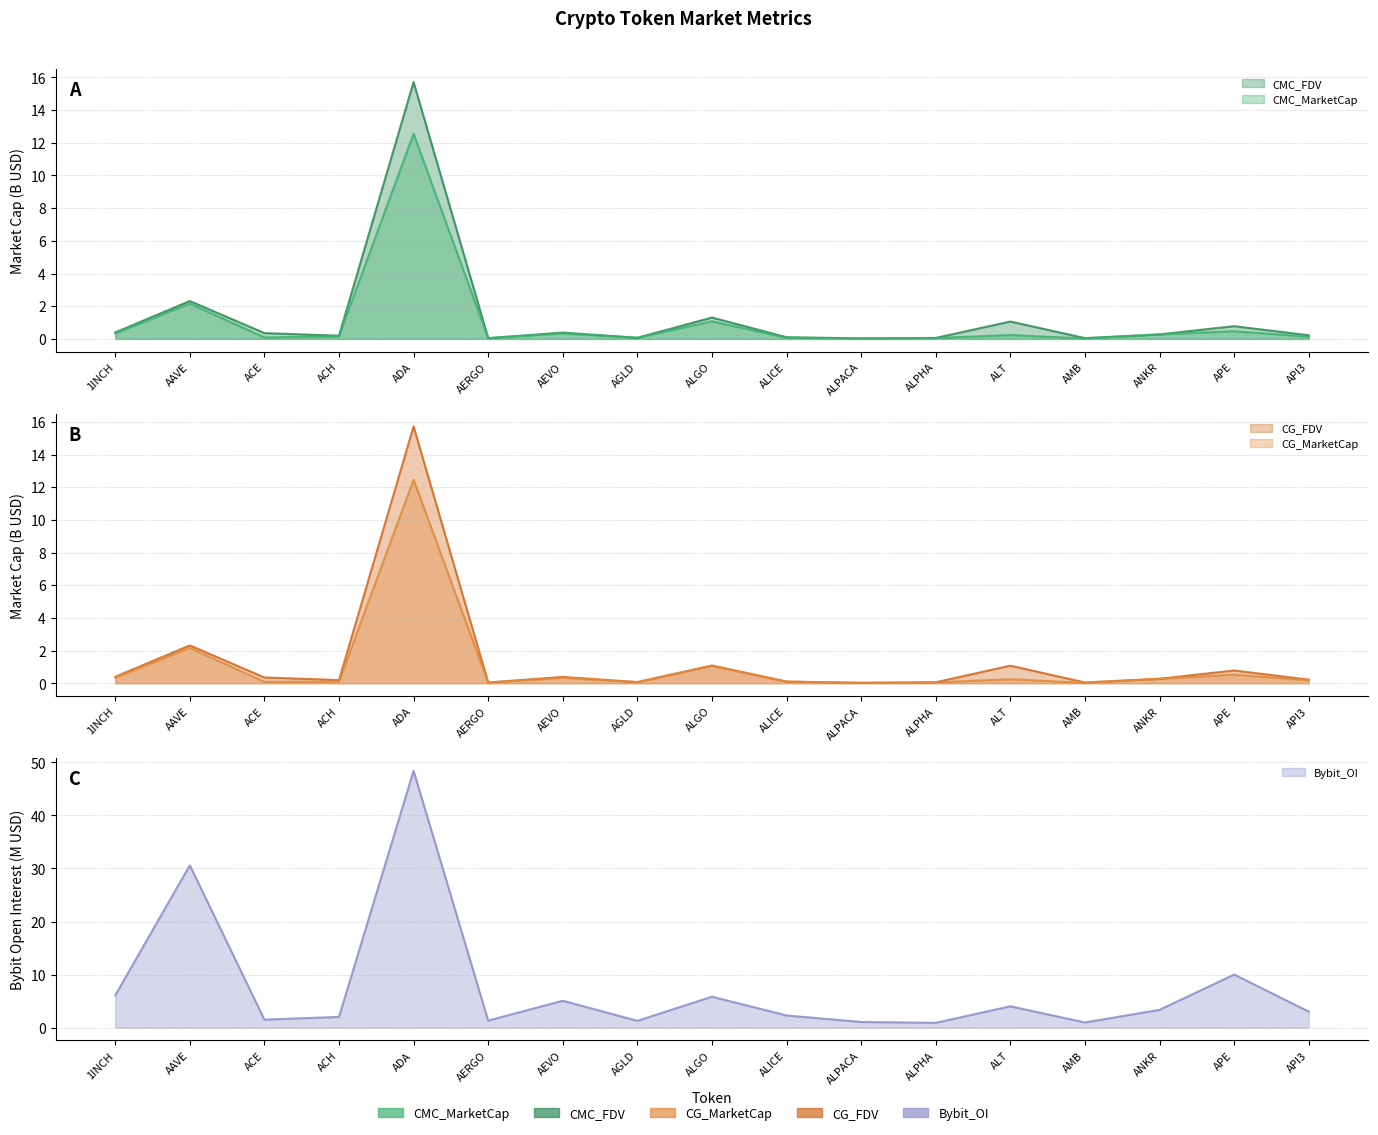

List the series in order of their peak value, lowest first.

CG_MarketCap, CMC_MarketCap, CMC_FDV, CG_FDV, Bybit_OI